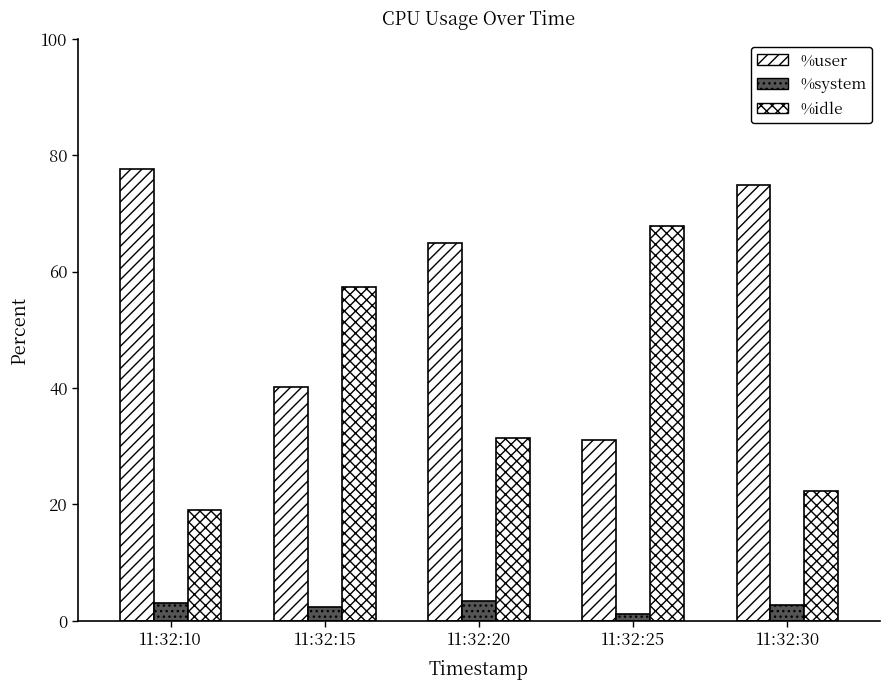

What is the minimum value for %user?

31.0